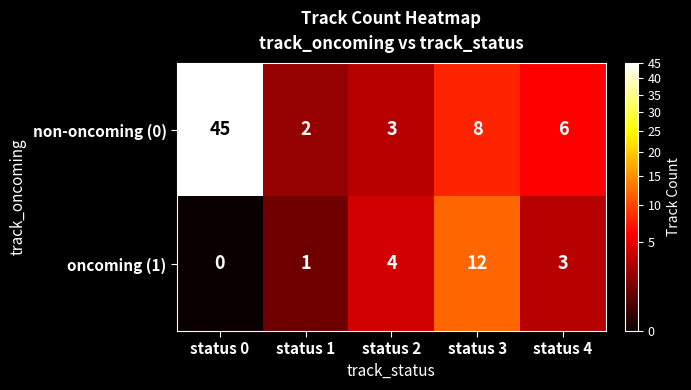

Which category has the highest value in the non-oncoming (0) series?

status 0